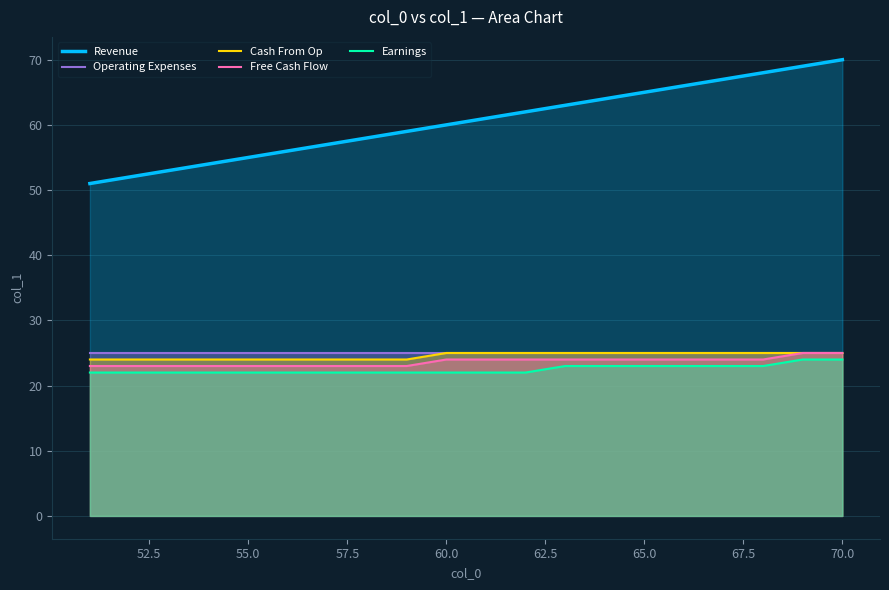

True or false: Revenue and Operating Expenses intersect in this chart.

False